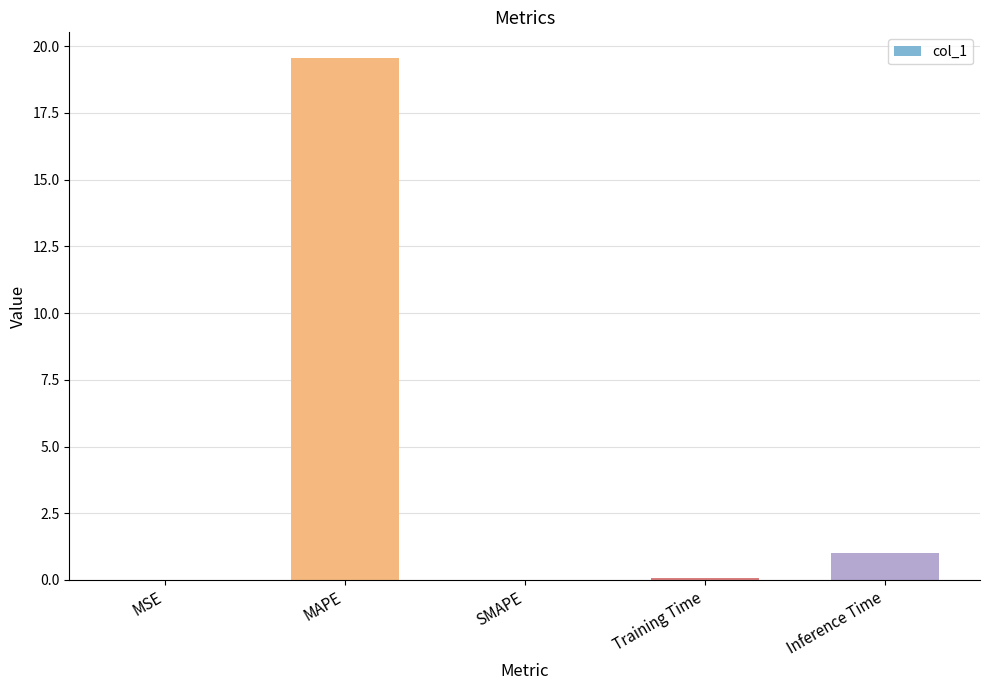

True or false: the data shows 0.0 at SMAPE.

True